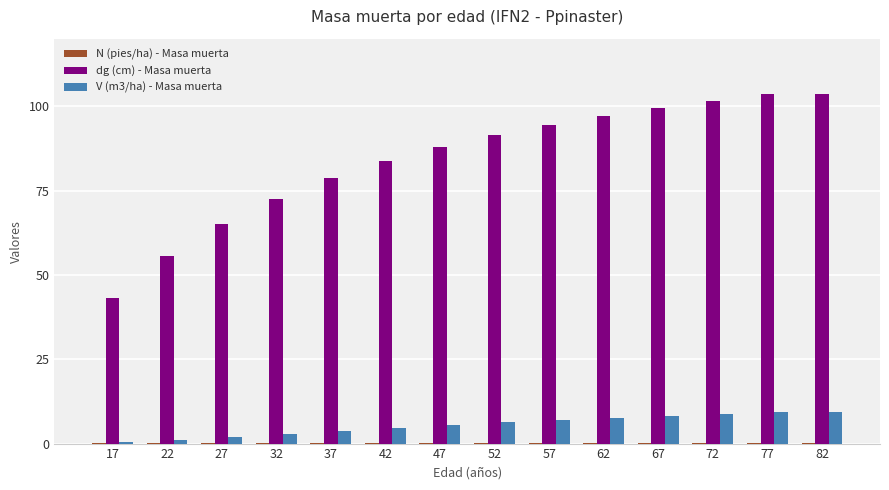

Which series has the largest range (max minus min)?

dg (cm) - Masa muerta